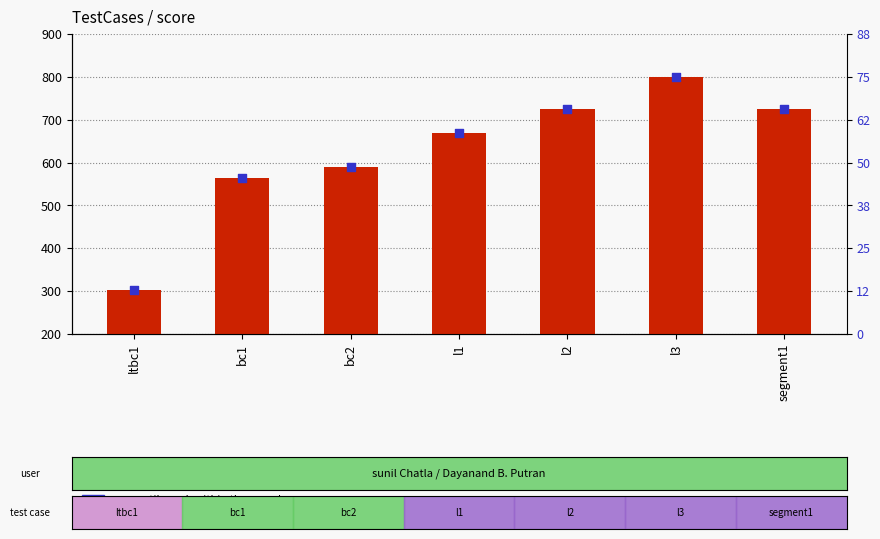

Which series has the largest total across all categories?

score